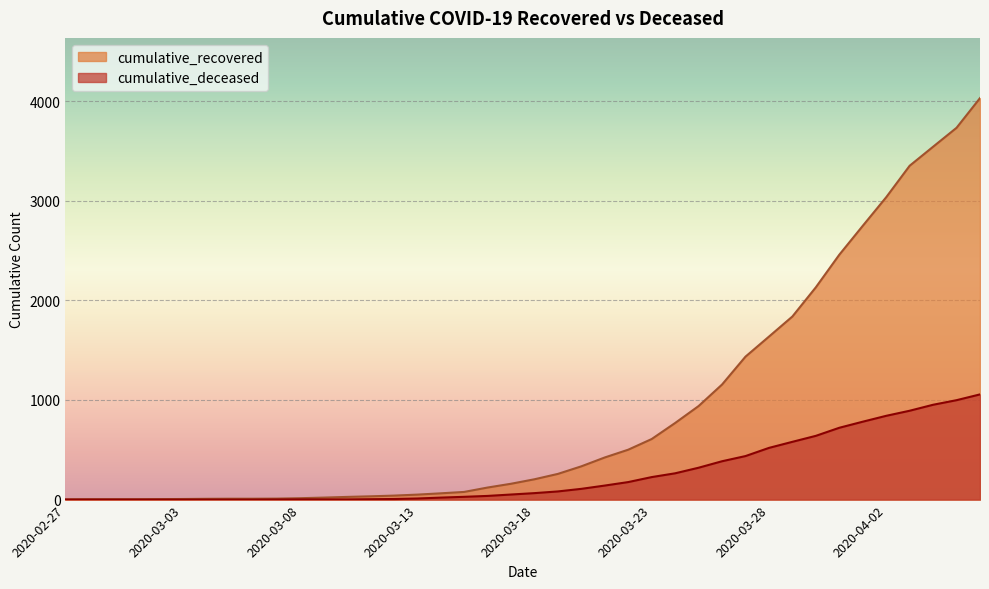

At which category is the sum across all series the highest?

2020-04-06